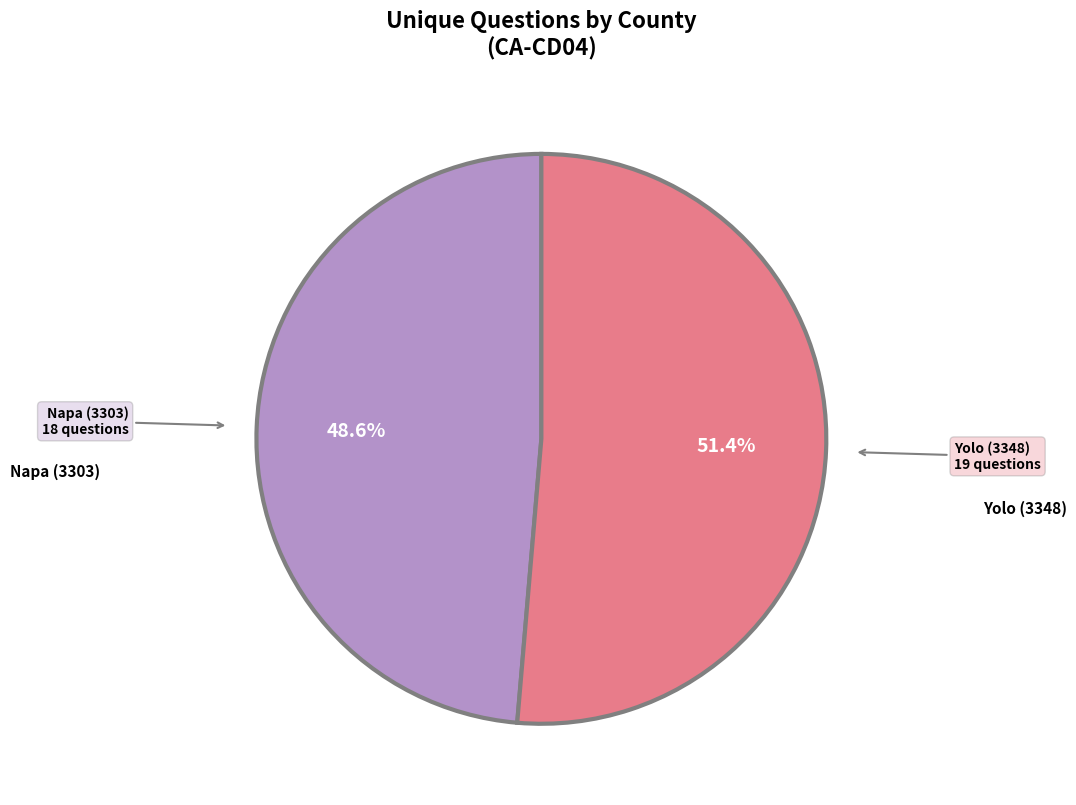

Does any single category account for the majority?

Yes